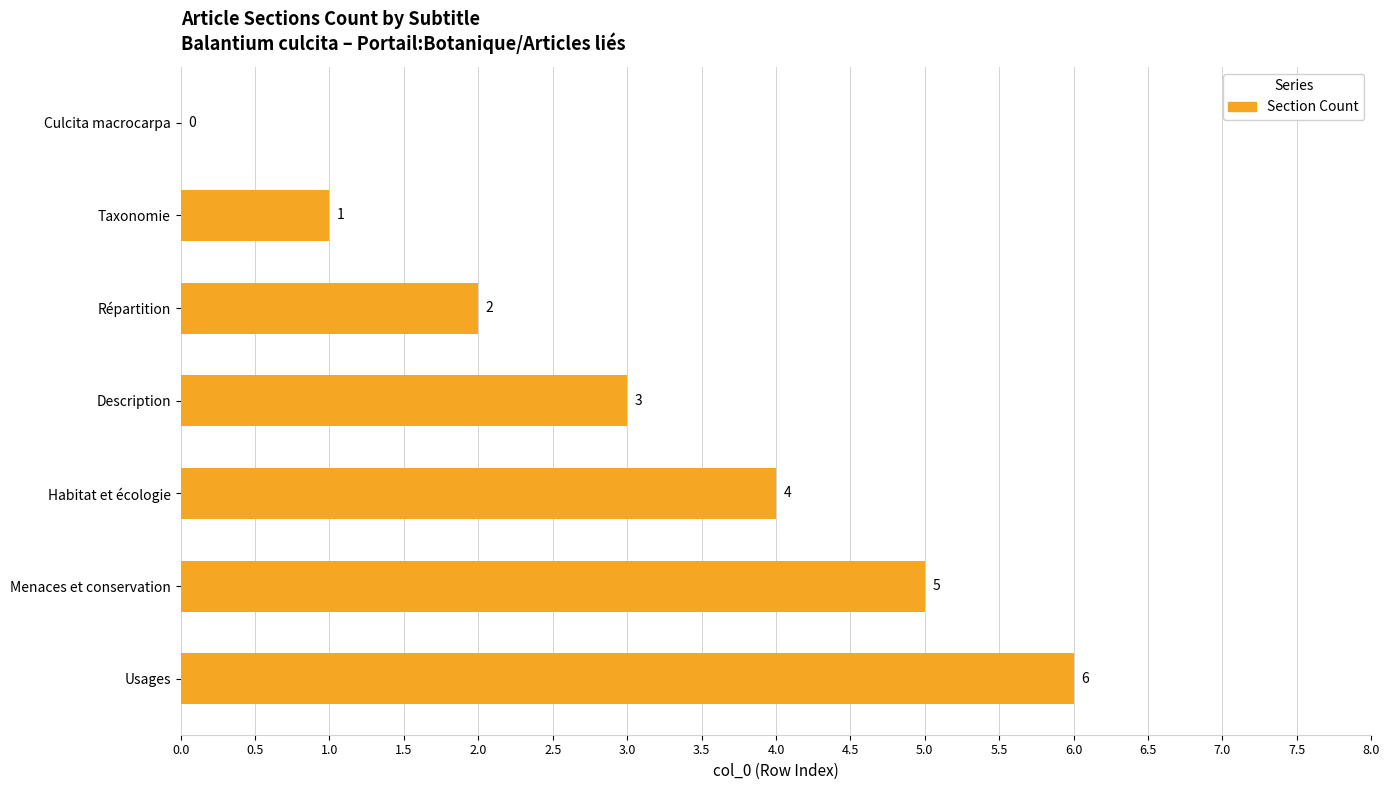

What is the maximum value shown in the chart?

6